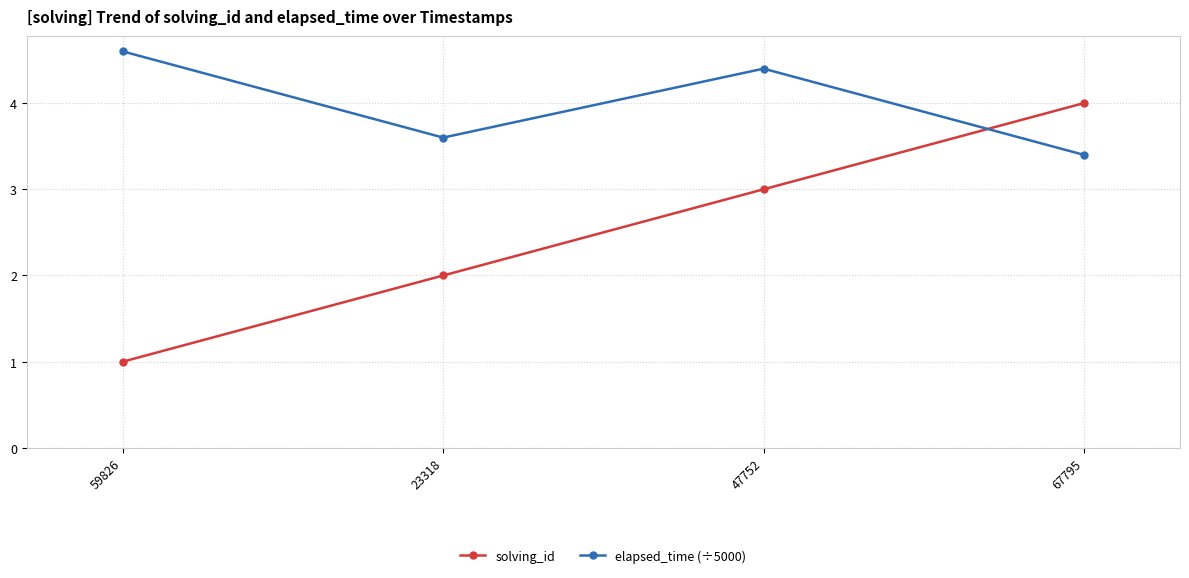

What position from the left is 67795?

4